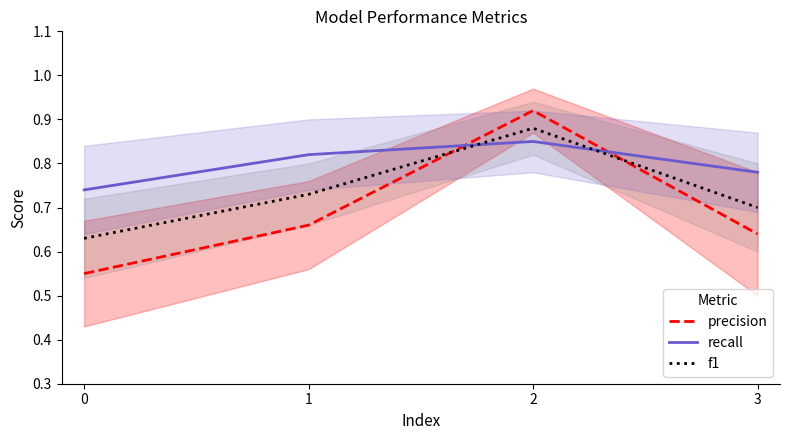

What is the highest value of the precision series?

0.9